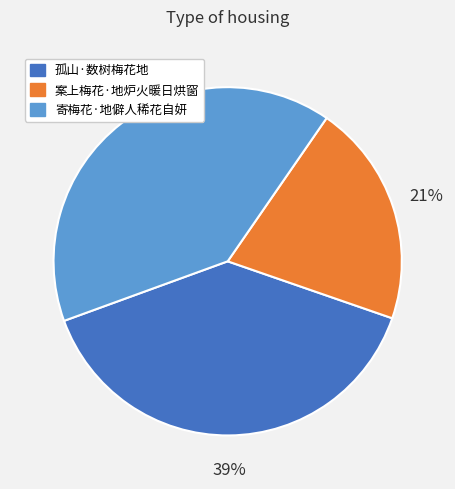

Approximately how many times larger is the value at 案上梅花·地炉火暖日烘窗 compared to 孤山·数树梅花地?

0.5